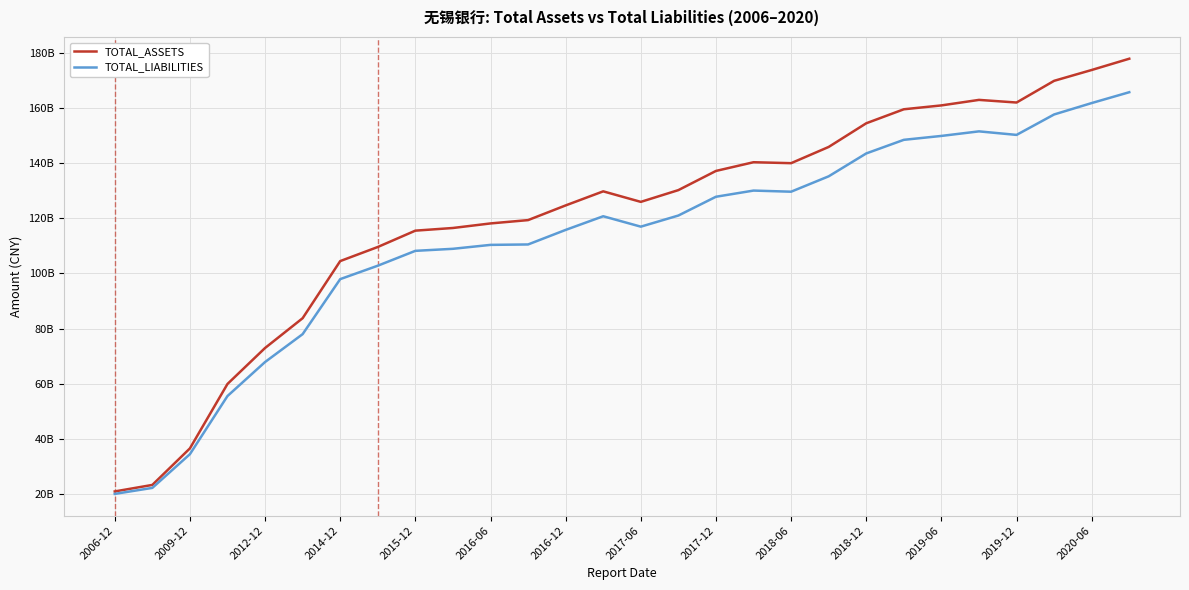

What are all the series names shown in the legend?

TOTAL_ASSETS, TOTAL_LIABILITIES